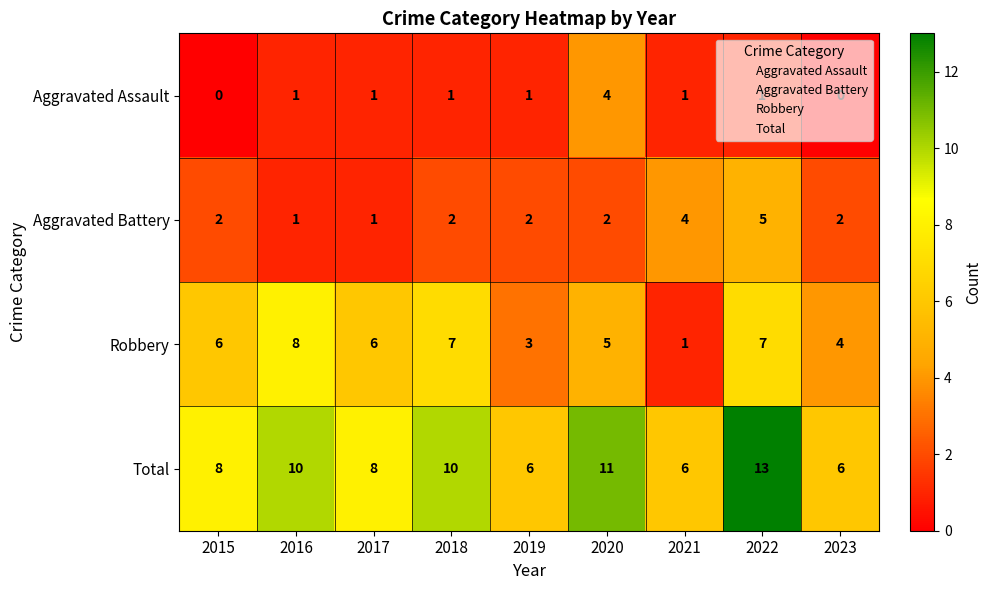

Rank the series by their average value, from lowest to highest.

Aggravated Assault, Aggravated Battery, Robbery, Total